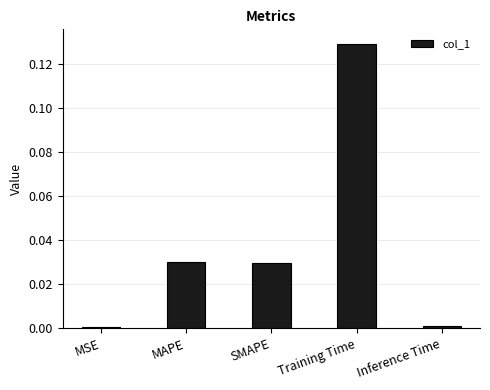

The chart shows a value of 0.0 at MSE. True or false?

True